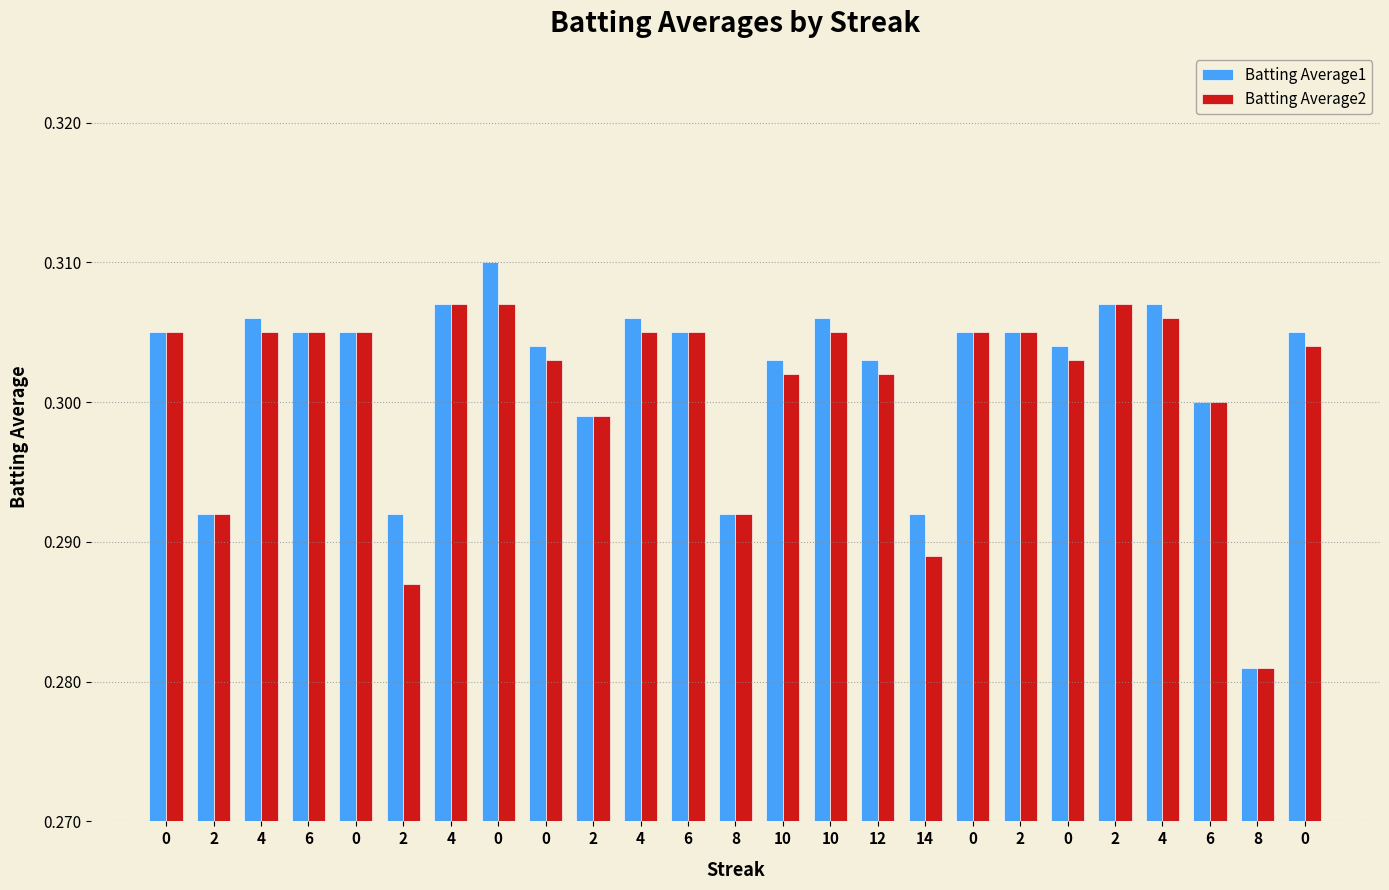

Rank the series by their average value, from lowest to highest.

Batting Average2, Batting Average1